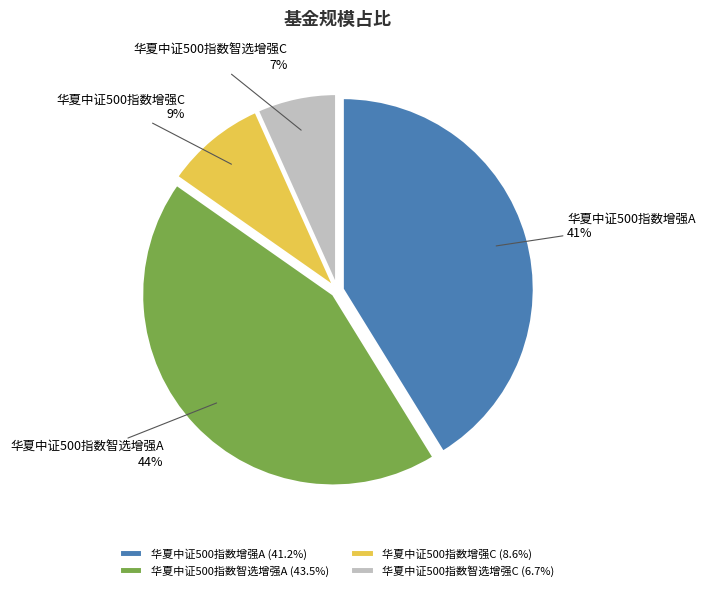

Count the number of slices in the pie.

4